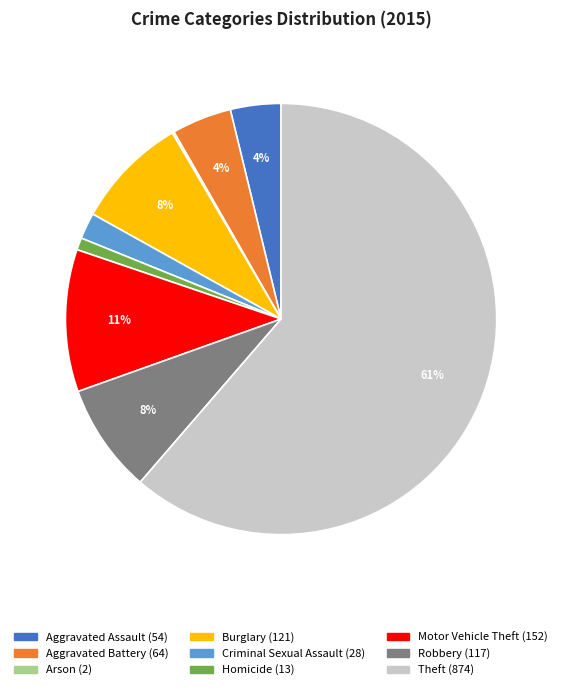

Between Robbery and Aggravated Battery, which is larger?

Robbery